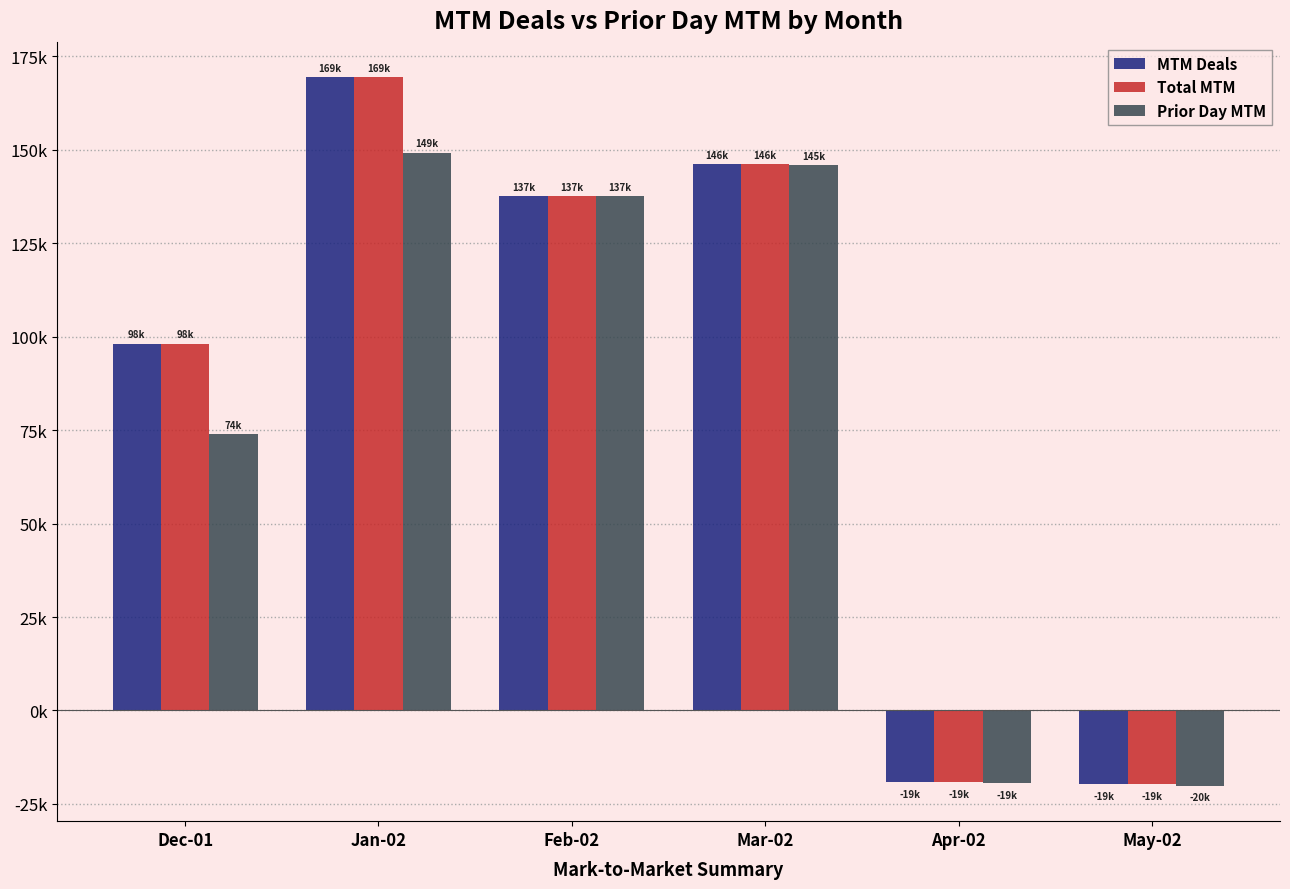

Does the chart contain any negative values?

Yes